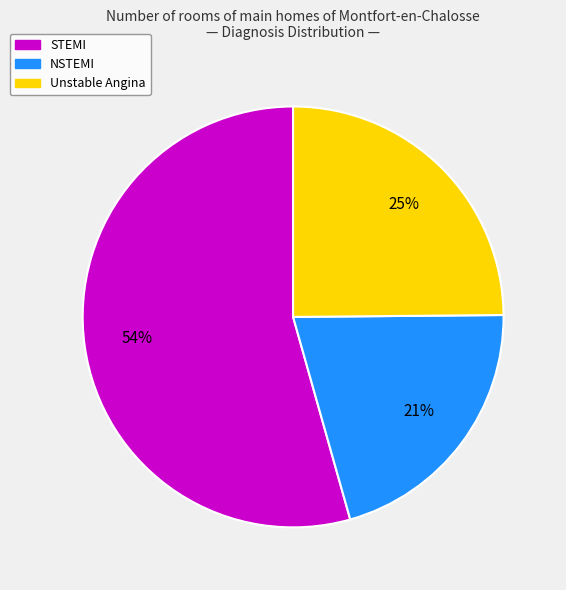

Is it true that Unstable Angina is 35% of the pie?

False